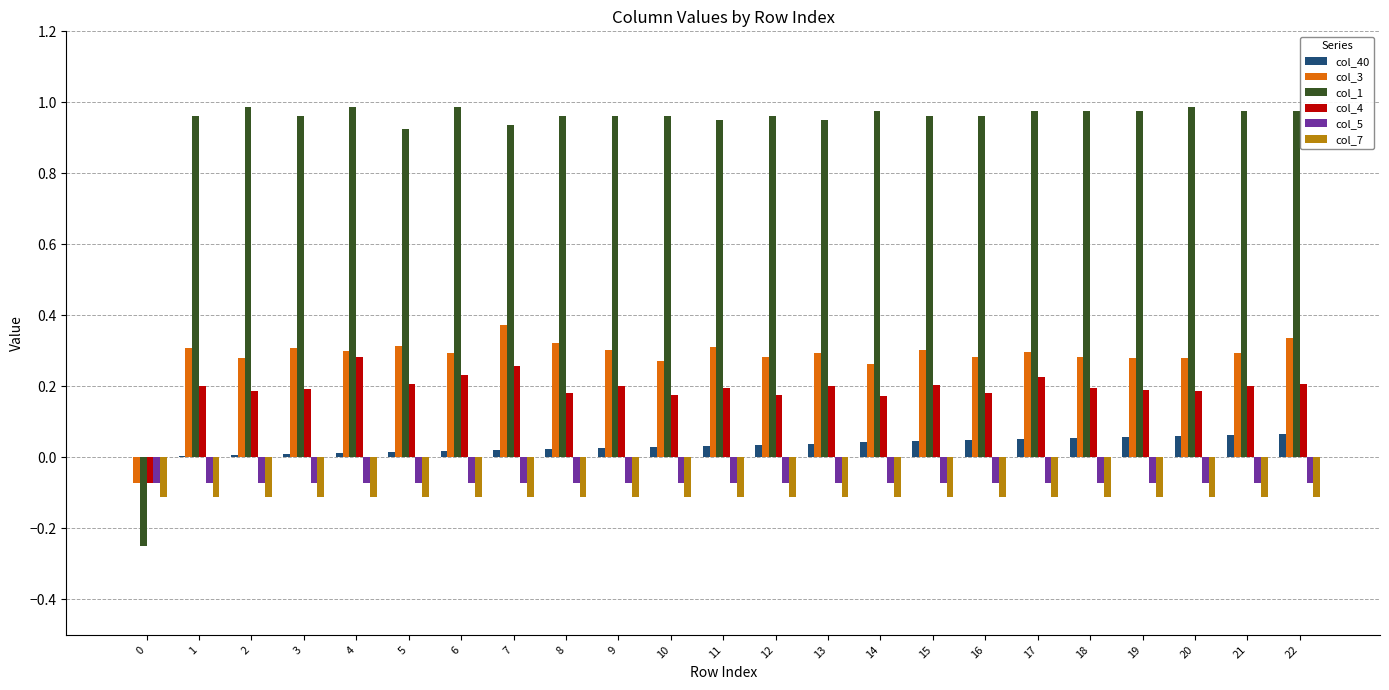

How many positive values does the col_3 series have?

22